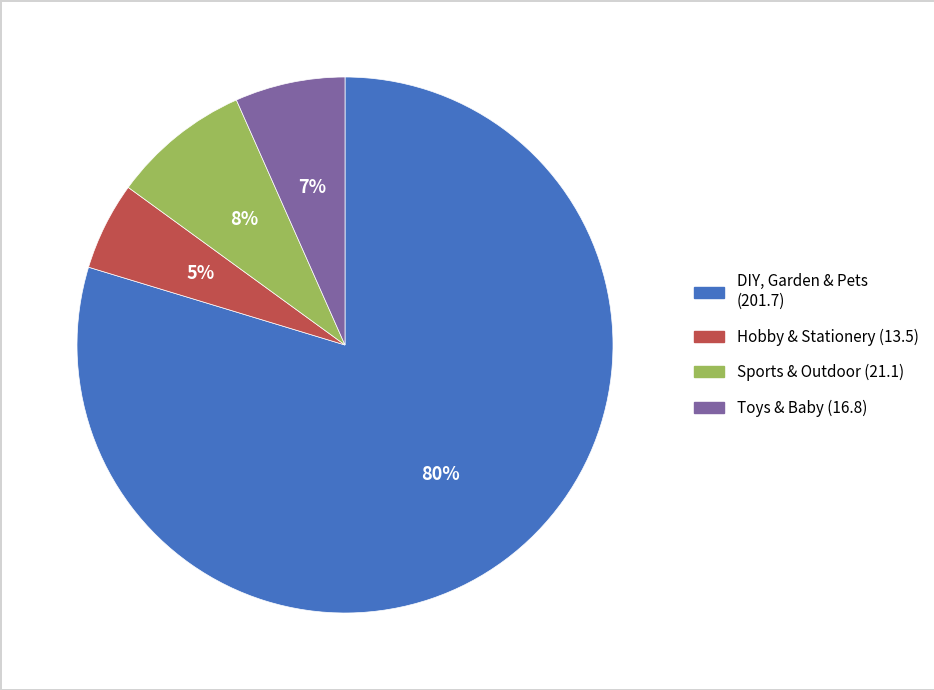

Rank the categories by value from highest to lowest.

DIY, Garden & Pets, Sports & Outdoor, Toys & Baby, Hobby & Stationery